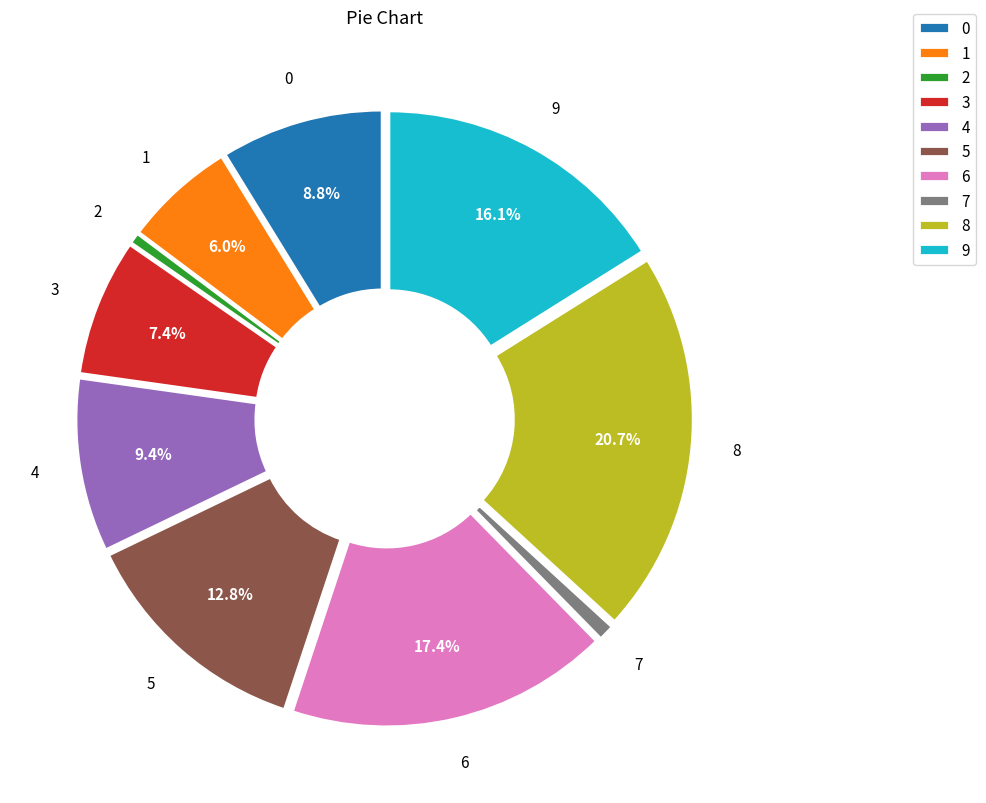

Which has a higher value, 4 or 0?

4